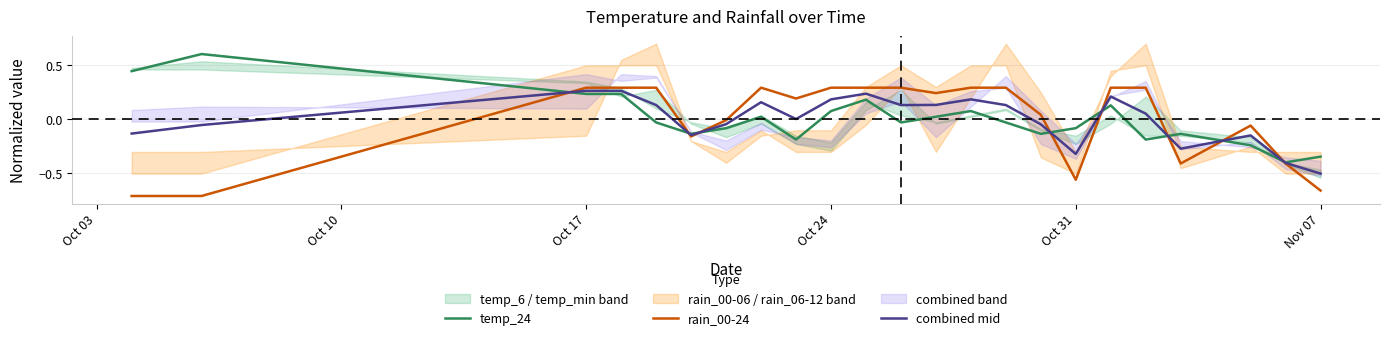

Is it true that rain_00-24 equals 0.3 at Oct 17?

True